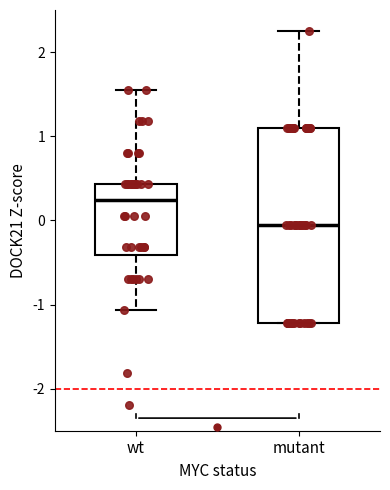

Reading left to right, read every box against the y-axis: the position of its median line, the range the box covers, and the ends of its whiskers. The values are not printed on the chart, so give them approximately, as read against the axis.

wt: median 0.2, box -0.4 to 0.4, whiskers -1.1 to 1.6
mutant: median -0.1, box -1.2 to 1.1, whiskers -1.2 to 2.3